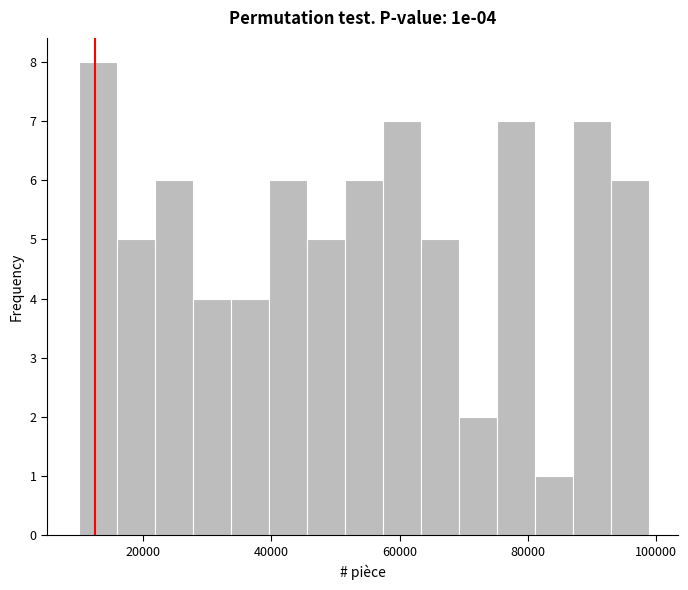

Read against the x-axis, roughly where is the centre of the tallest bar?

12000